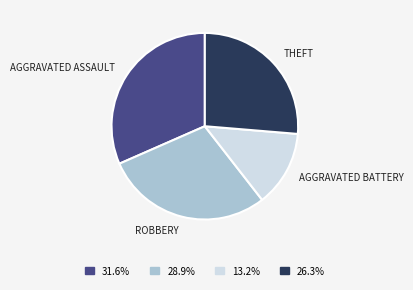

Is there a majority slice in this chart?

No